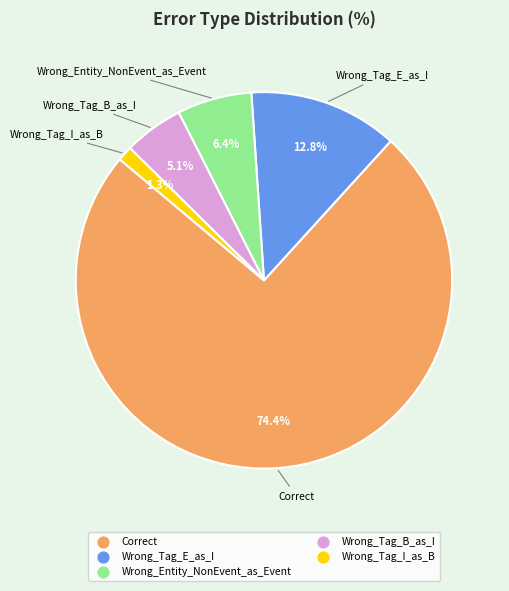

How much of the chart is everything except Correct?

25.6%